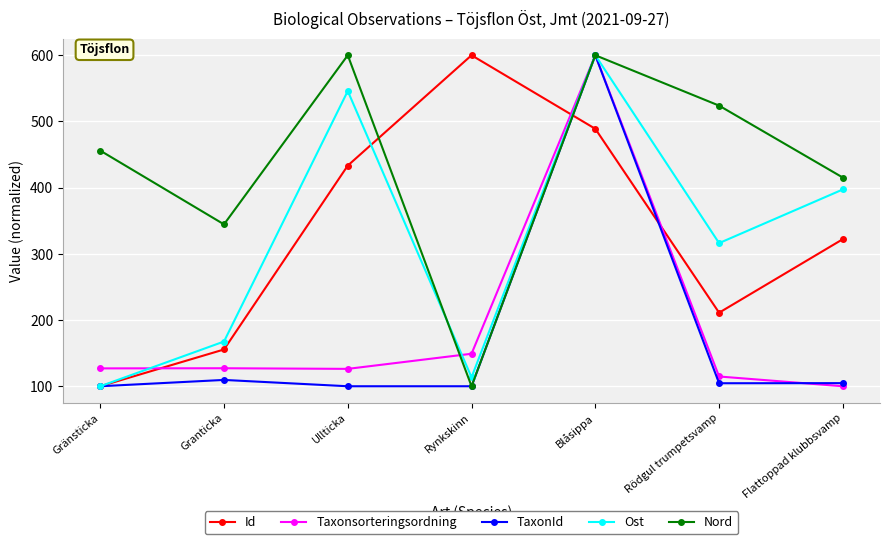

Count the number of data series in this chart.

5